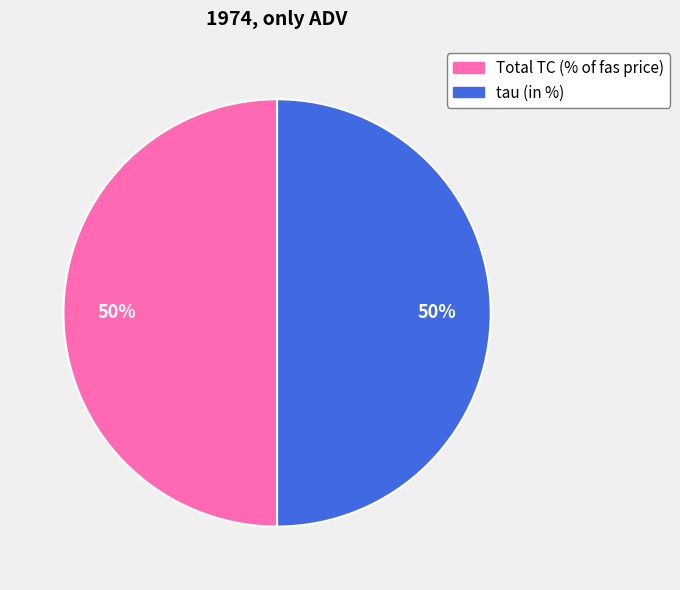

How many segments does this pie chart have?

2